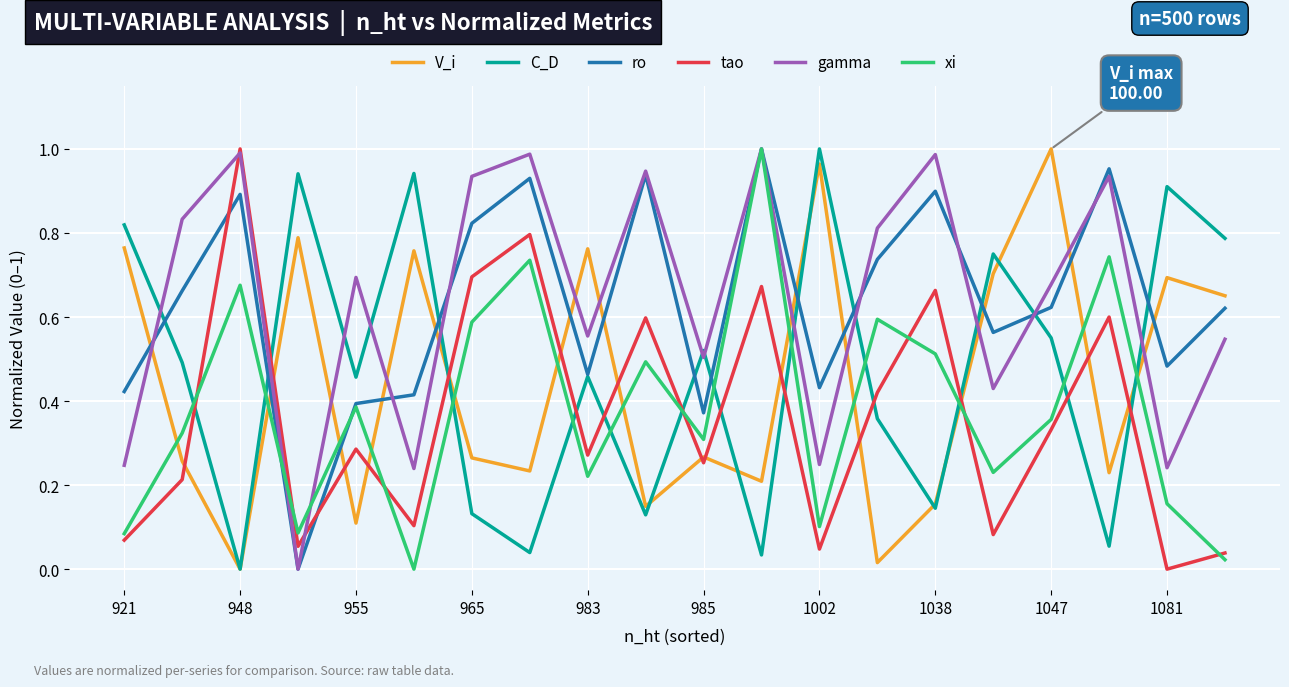

After their last crossing, which series has the higher values: tao or ro?

ro